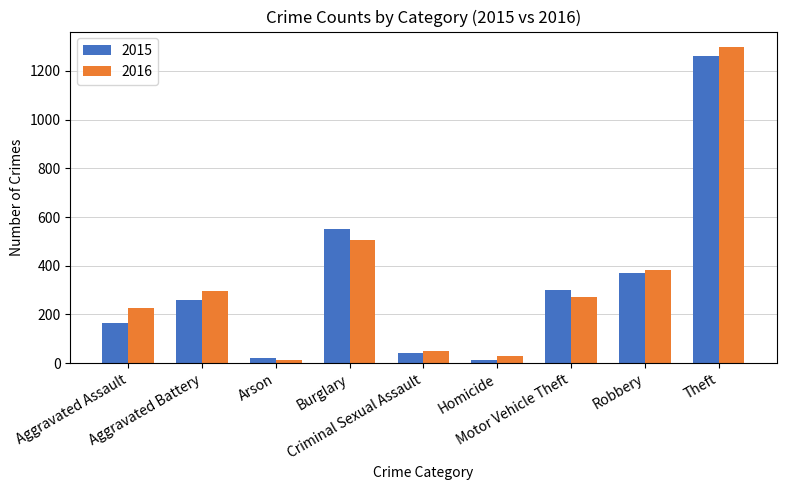

What is the value of the 2015 bar at the 1st from the left?

164